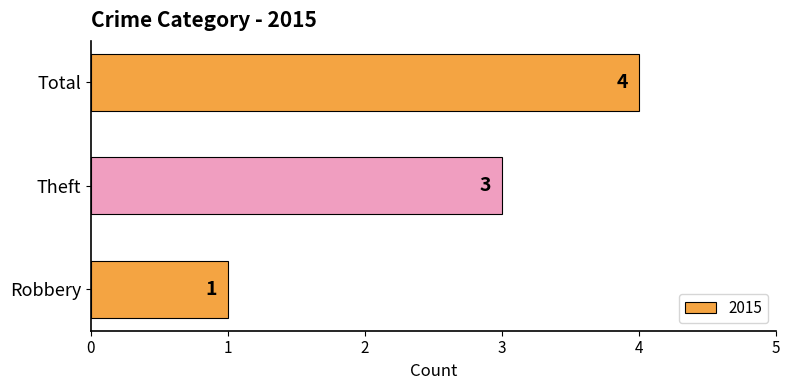

What is the sum of the values at Total and Theft?

7